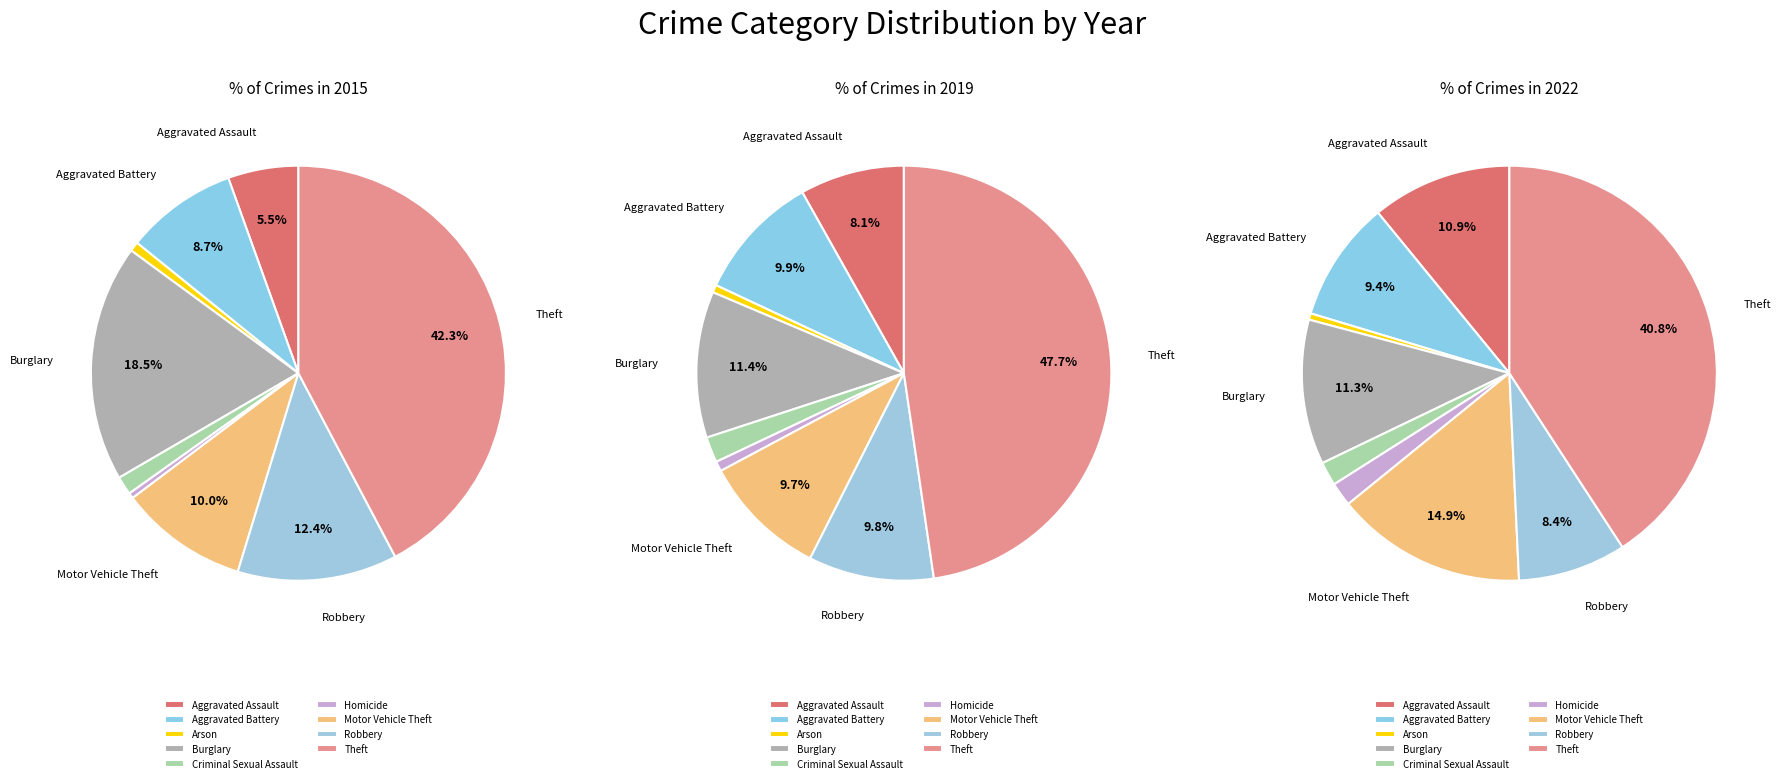

Which slice is the largest?

Theft